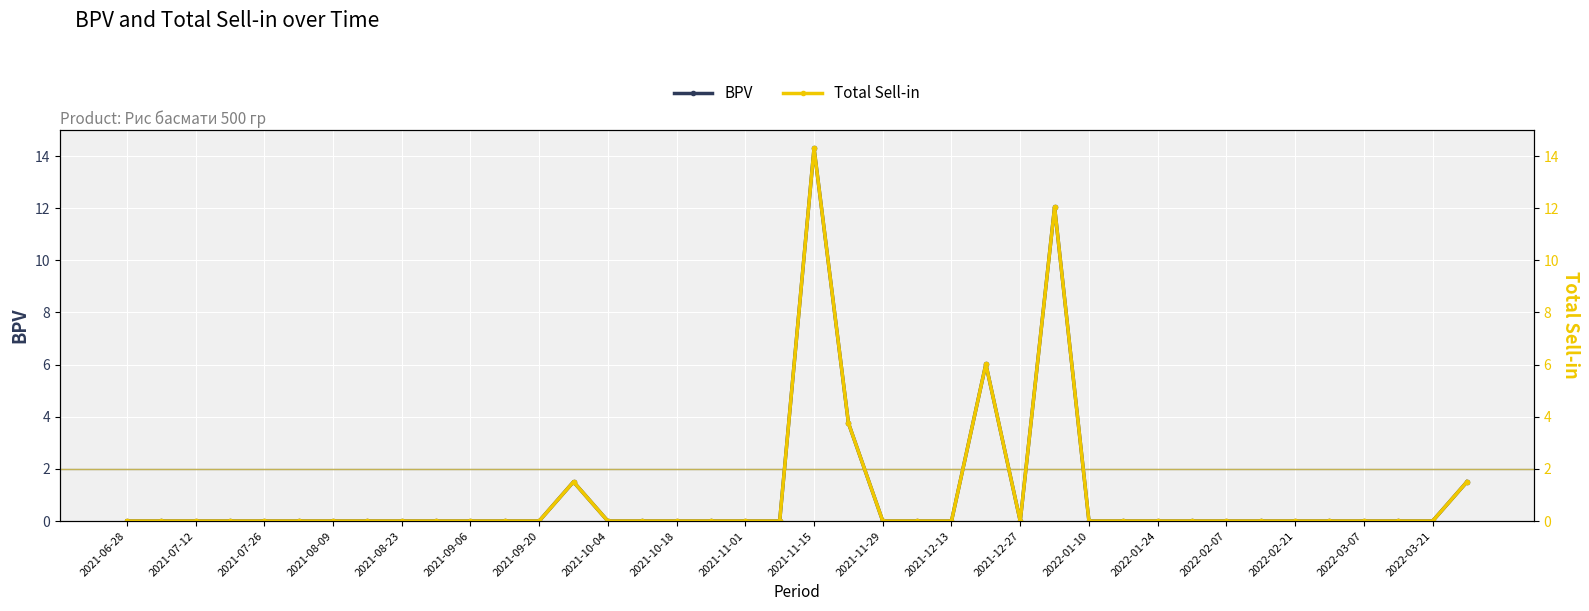

What is the highest value of the BPV series?

14.3